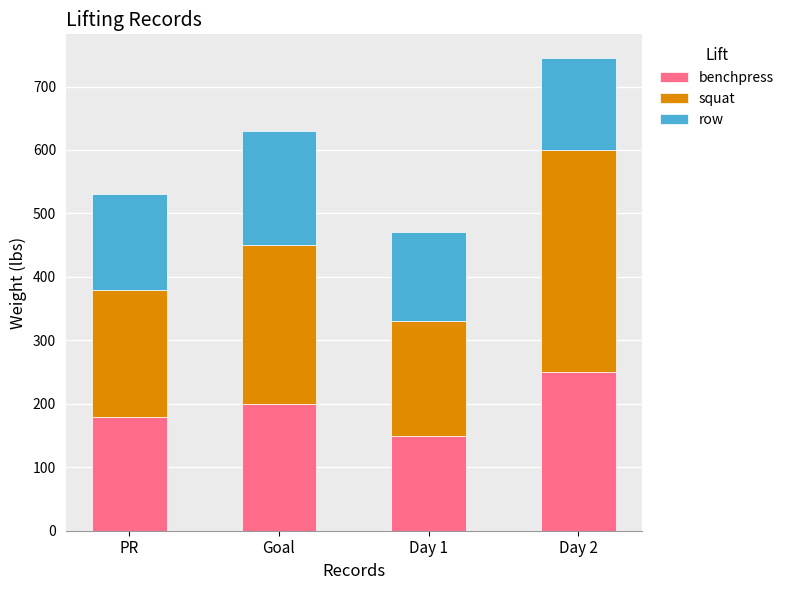

What are all the series names shown in the legend?

benchpress, squat, row